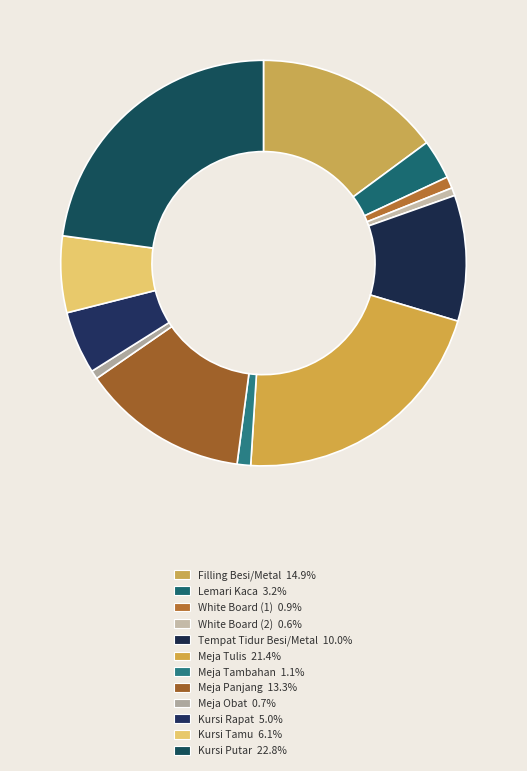

How many slices are in this pie chart?

12